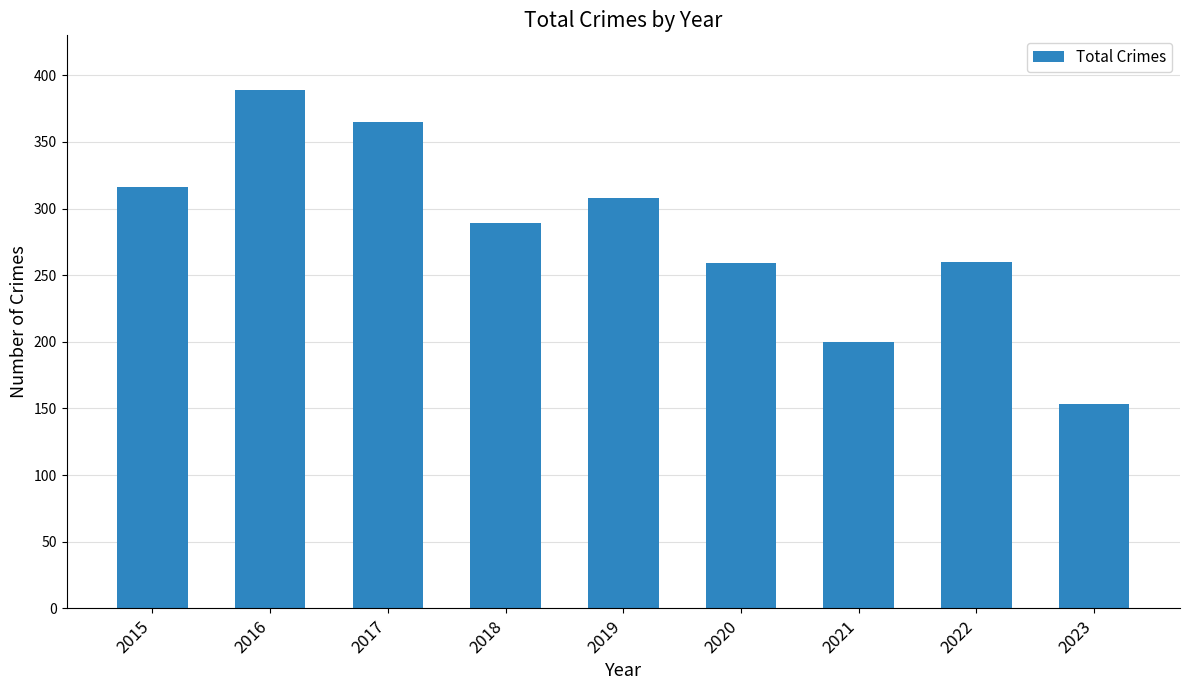

Does the chart contain stacked bars?

No